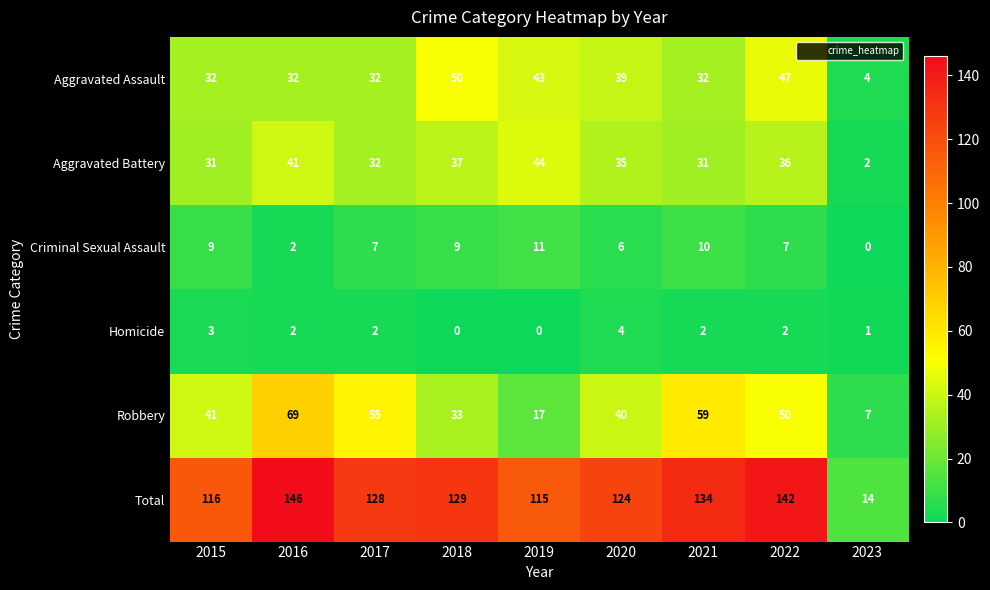

Count the number of categories in the chart.

9